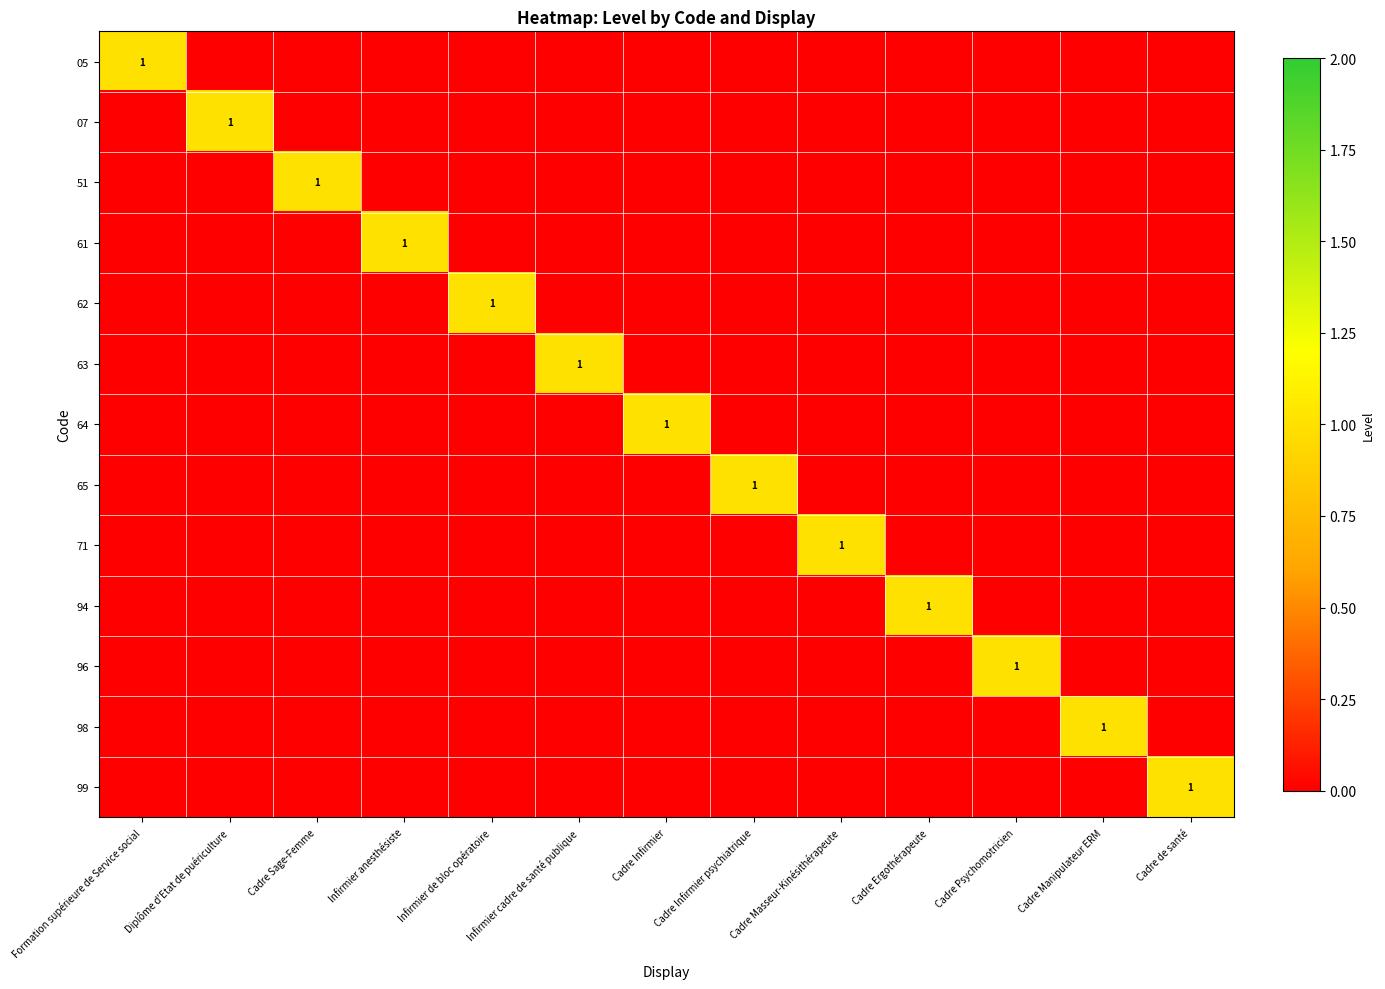

The 51 series shows 0 at Cadre Sage-Femme. True or false?

False